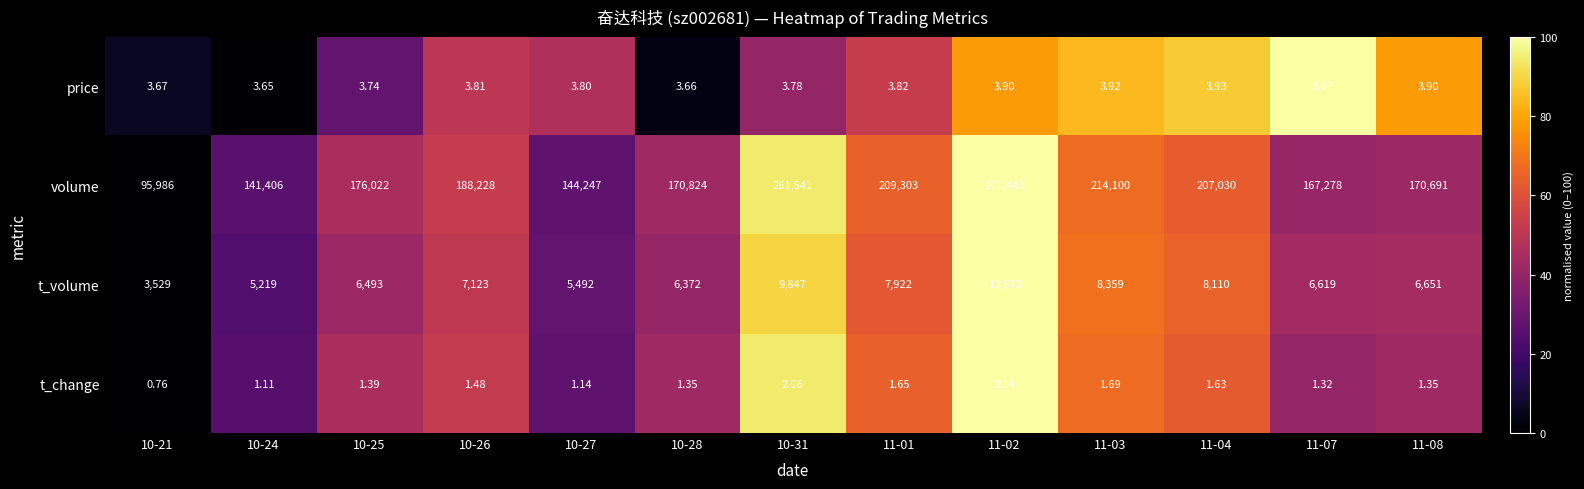

Rank the series at 10-24 from highest to lowest value.

volume, t_volume, price, t_change